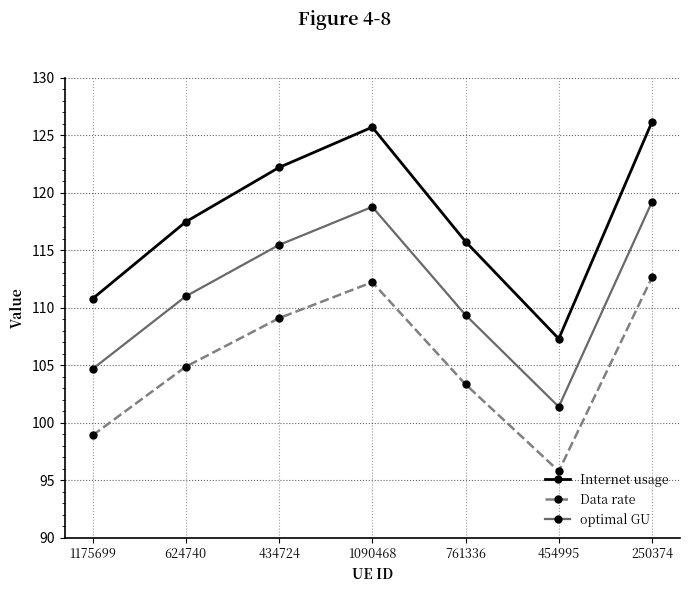

True or false: Data rate has a value of 109.1 at 434724.

True